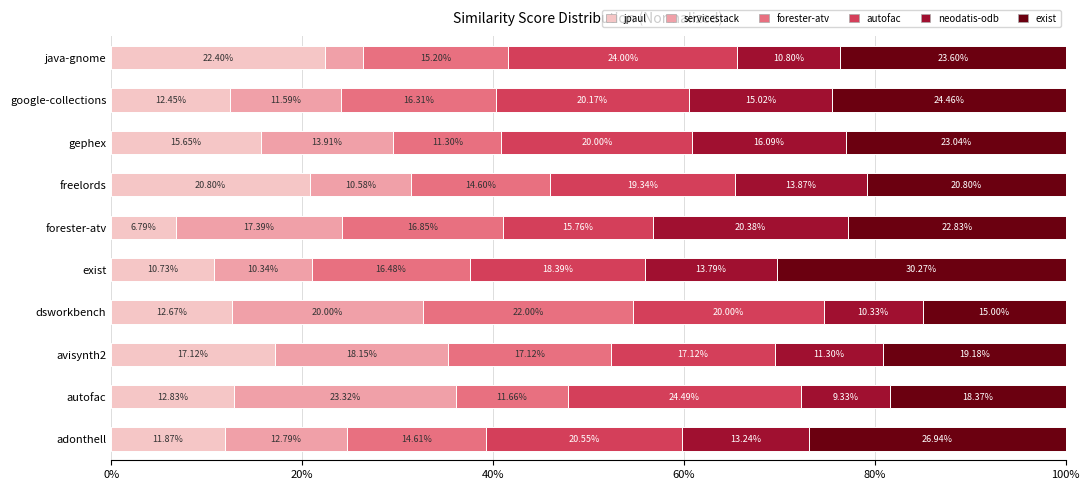

What is the value of the servicestack.csv bar at the 4th from the left?

0.2